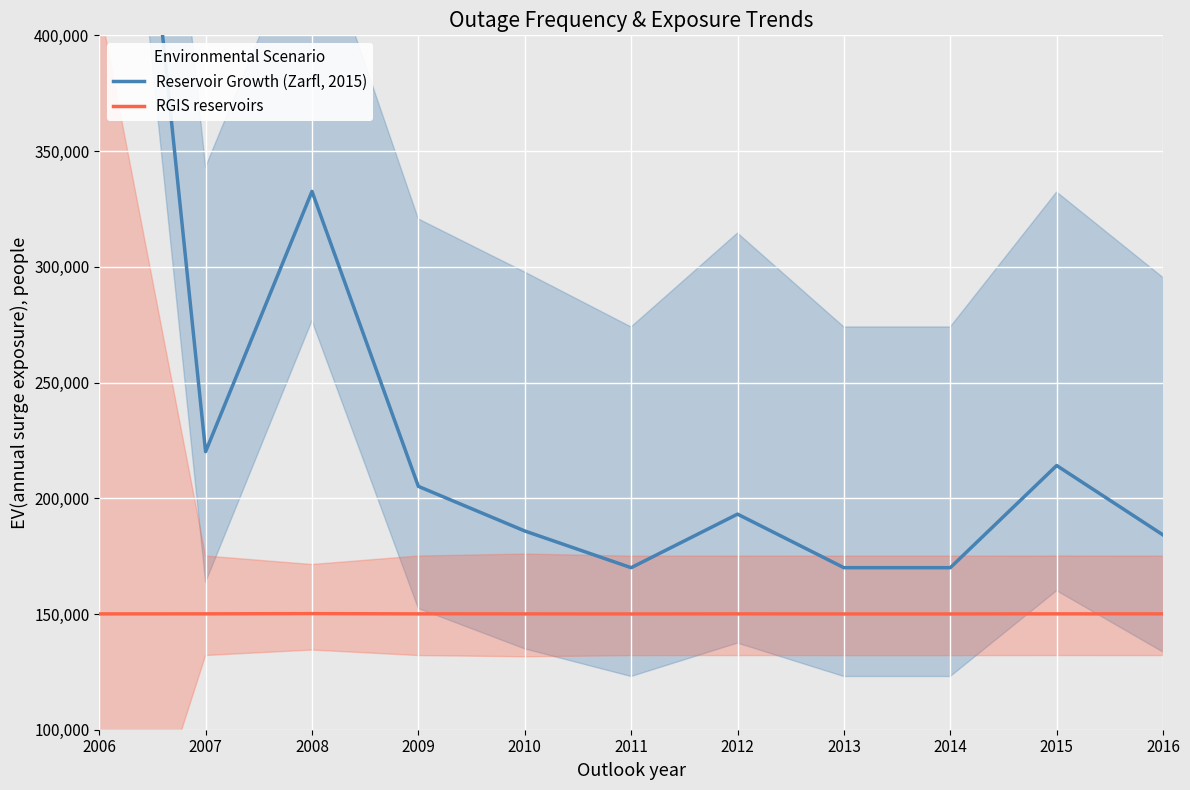

At which label is Reservoir Growth (Zarfl, 2015) closest to 417500?

2008